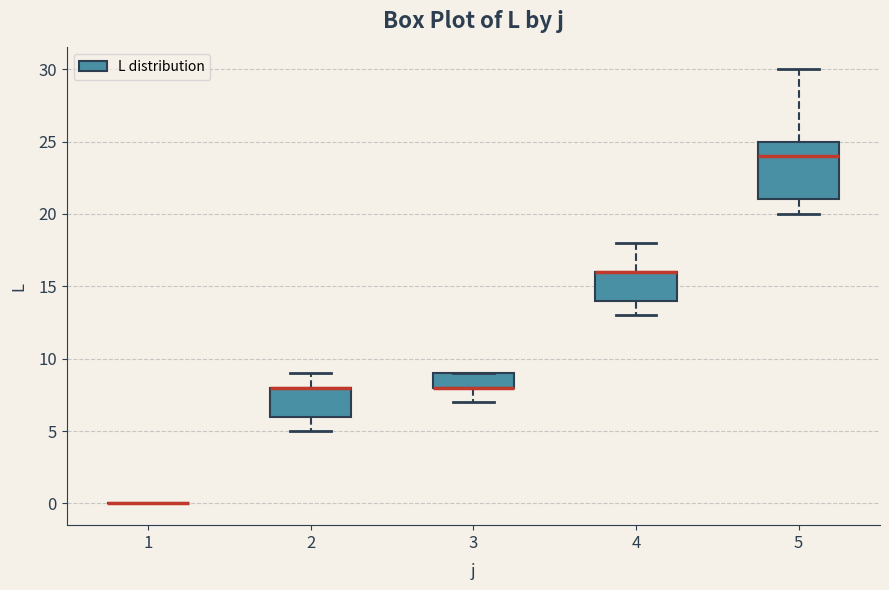

Reading left to right, read every box against the y-axis: the position of its median line, the range the box covers, and the ends of its whiskers. The values are not printed on the chart, so give them approximately, as read against the axis.

1: box collapsed to a line at 0, whiskers 0 to 0
2: median 8 (drawn on the box's upper edge), box 6 to 8, whiskers 5 to 9
3: median 8 (drawn on the box's lower edge), box 8 to 9, whiskers 7 to 9
4: median 16 (drawn on the box's upper edge), box 14 to 16, whiskers 13 to 18
5: median 24, box 21 to 25, whiskers 20 to 30